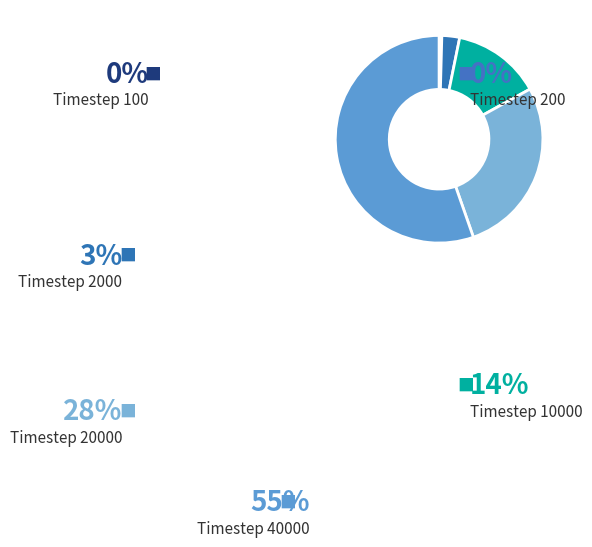

How many segments does this pie chart have?

6